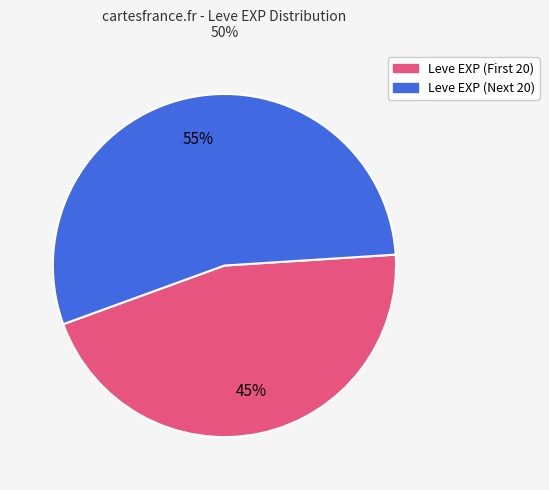

Is there a majority slice in this chart?

Yes